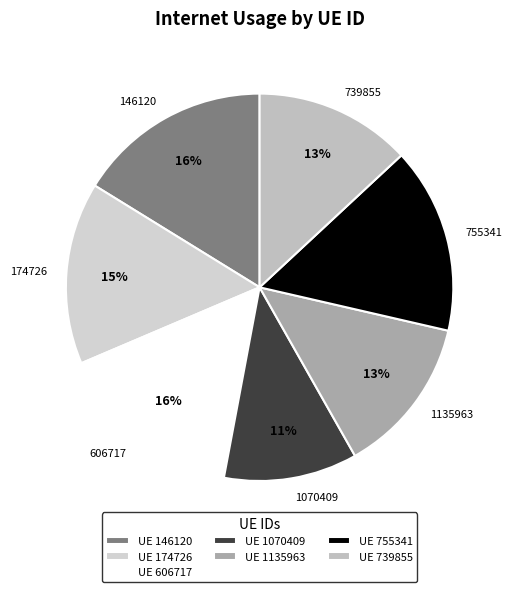

Between 739855 and 1070409, which is larger?

739855